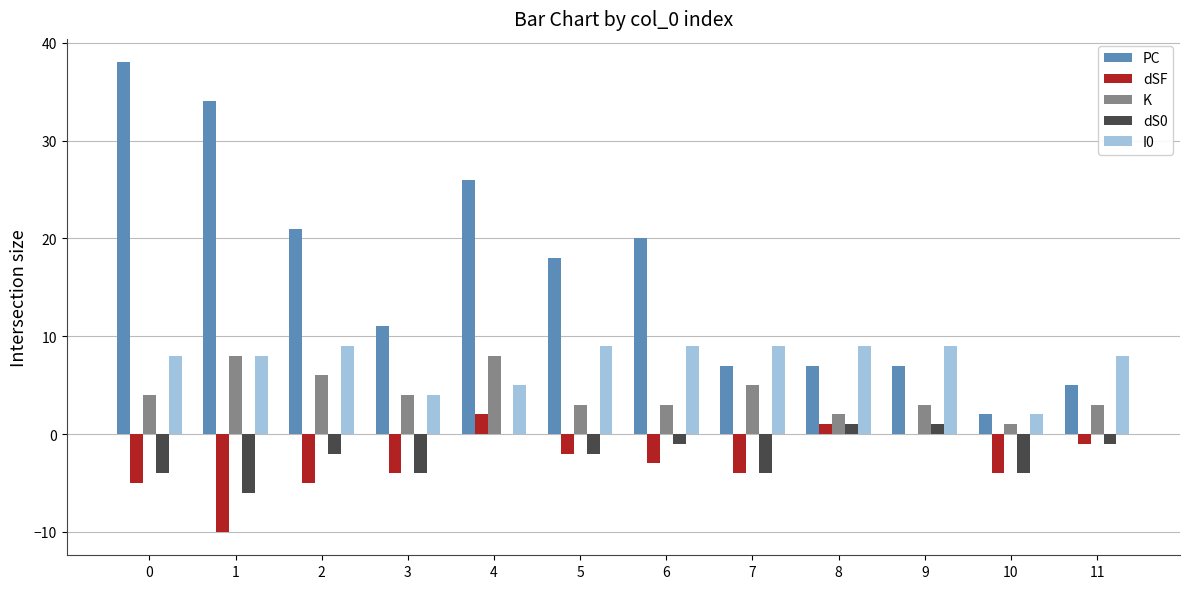

How many categories are shown in the chart?

12